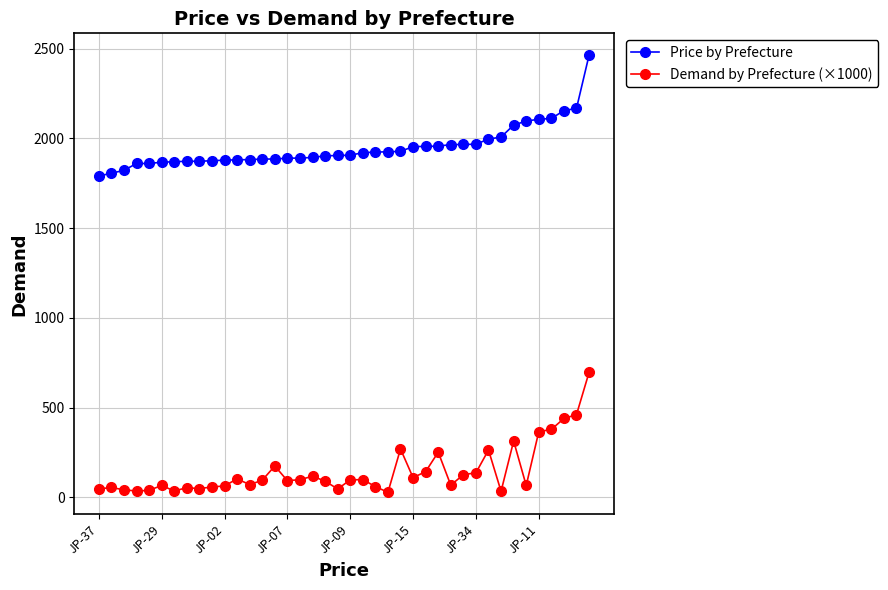

True or false: Demand by Prefecture (×1000) and Price by Prefecture cross at least once.

False